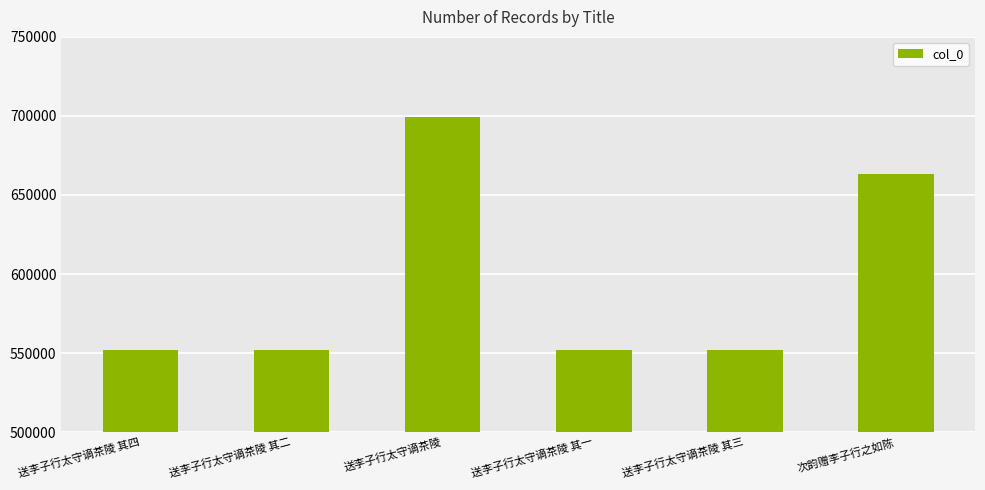

What value does the data have at 送李子行太守谪茶陵 其三?

551648